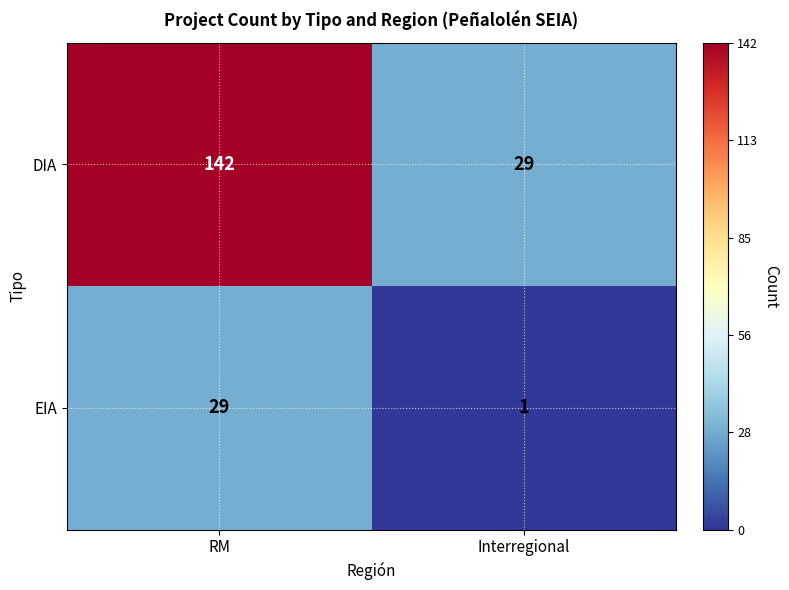

Rank the series by their maximum value, from lowest to highest.

EIA, DIA